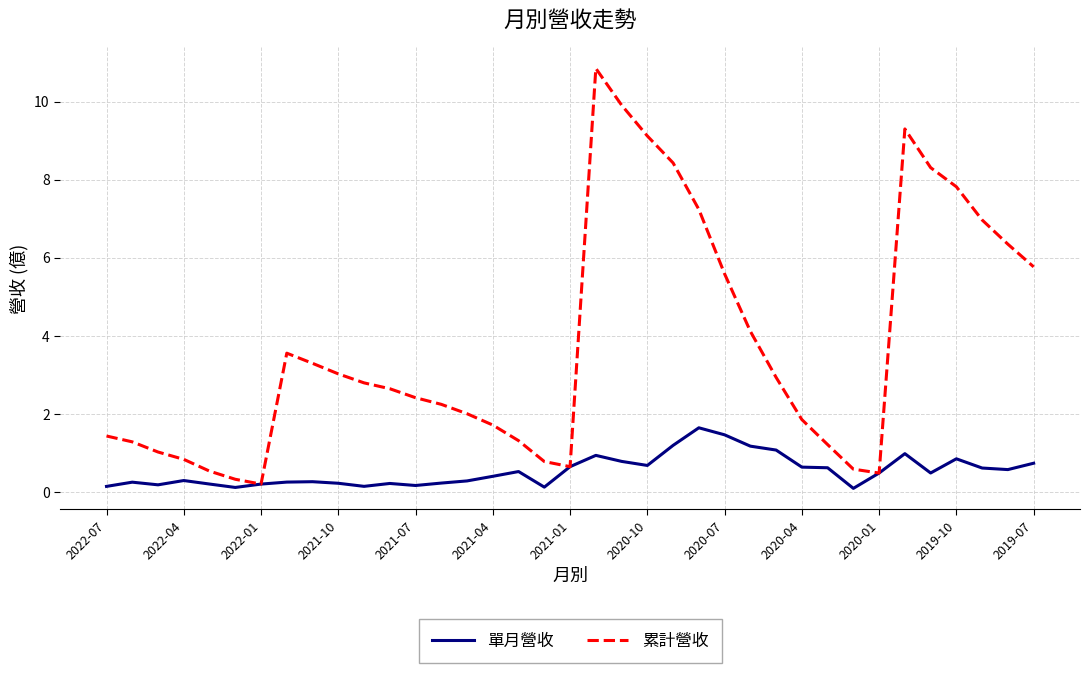

Which series has the largest total across all categories?

累計營收